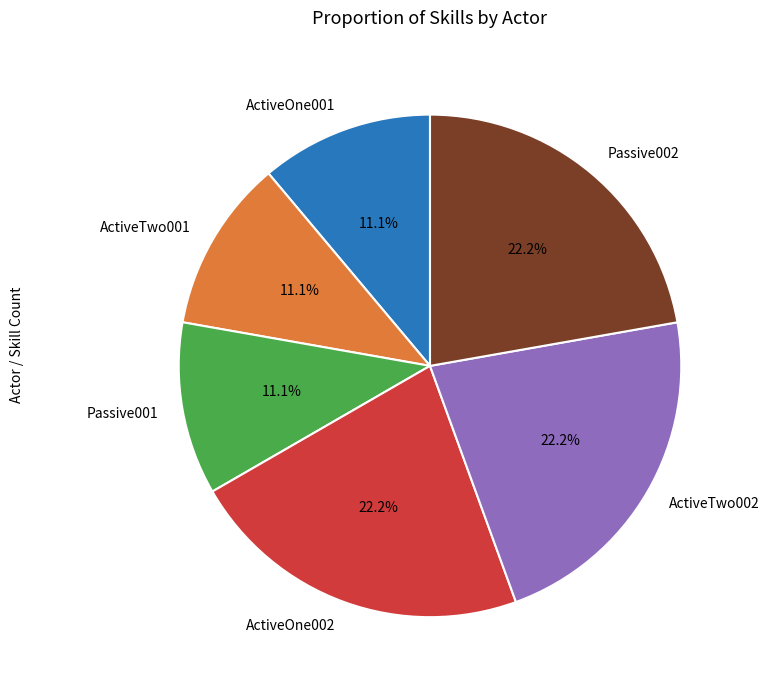

Approximately how many times larger is the value at Passive001 compared to ActiveOne002?

0.5